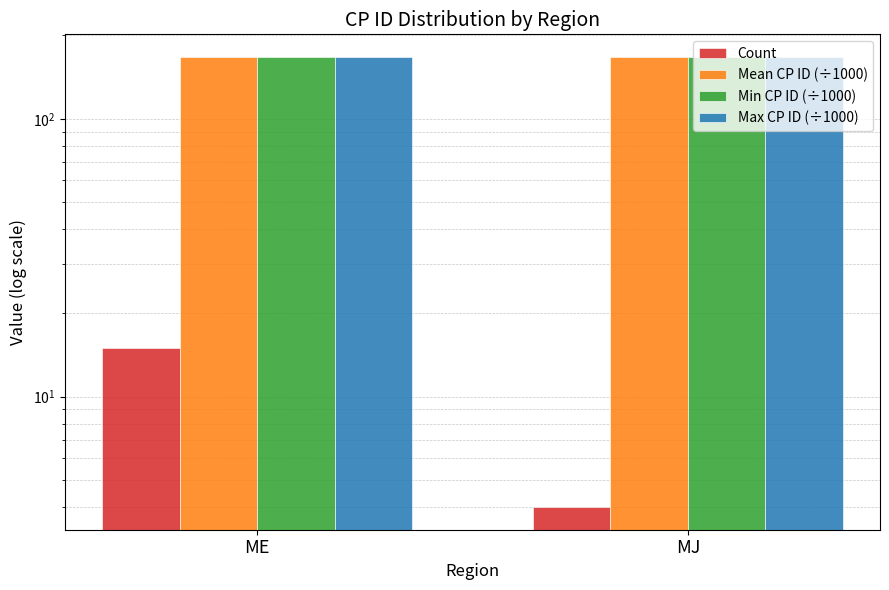

Which series has the largest total across all categories?

Max CP ID (÷1000)